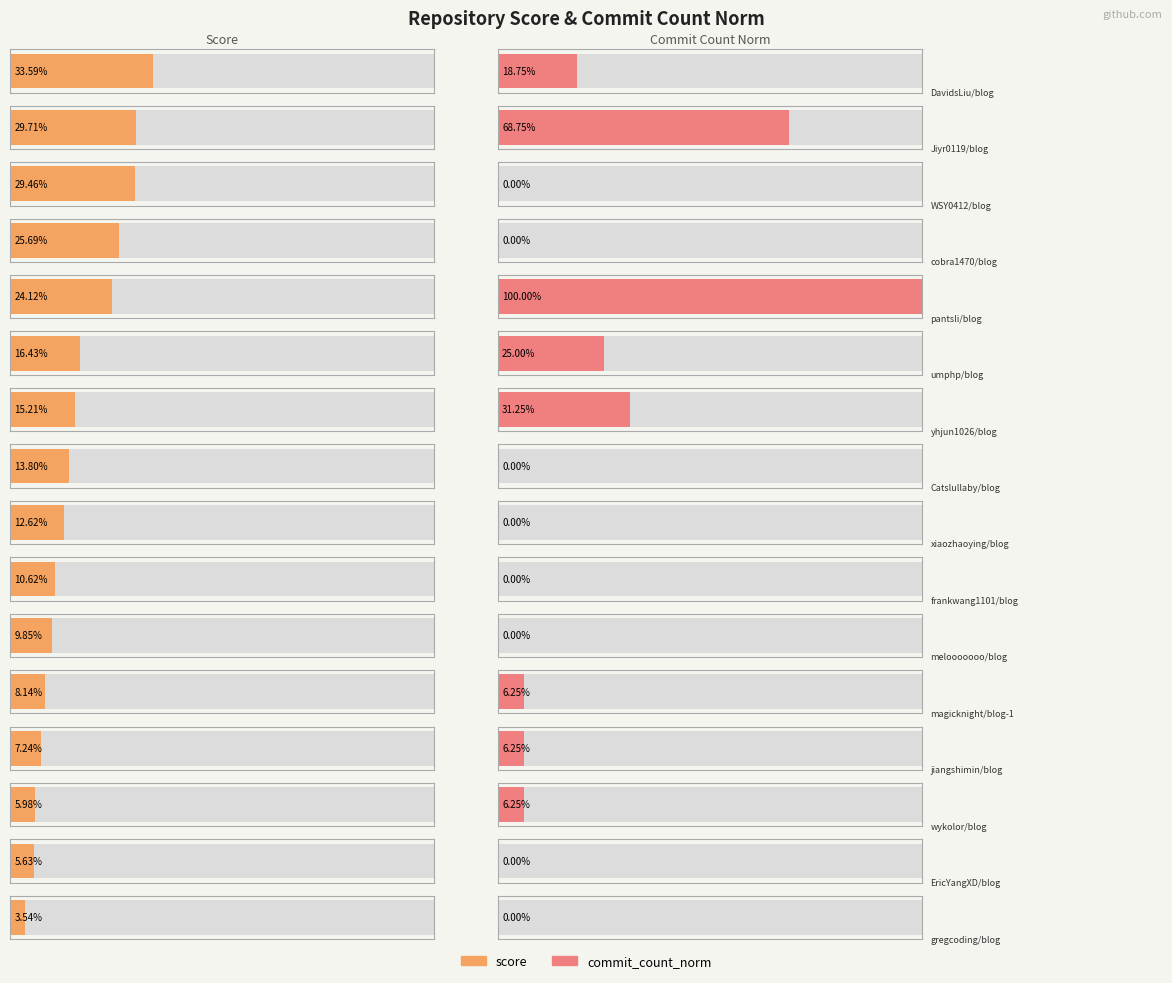

Which series has the largest range (max minus min)?

commit_count_norm